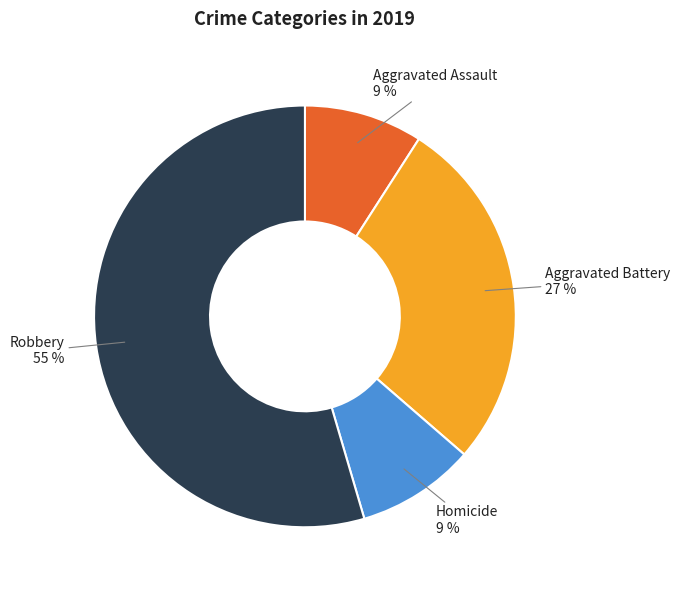

Does any single category account for the majority?

Yes